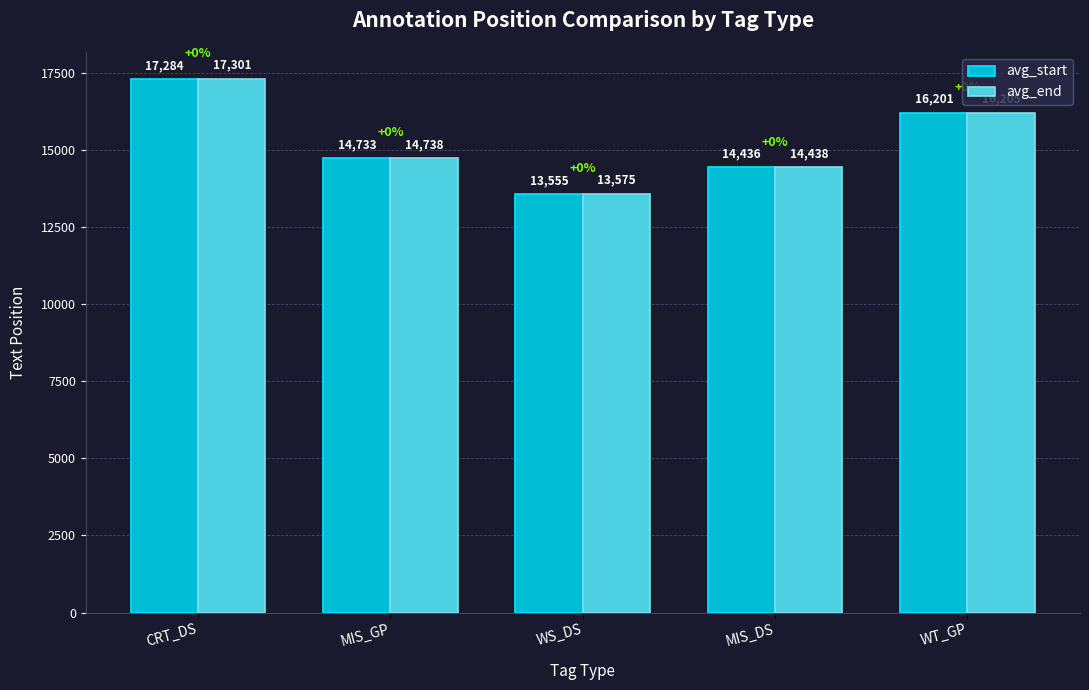

What is the spread (max minus min) of values at MIS_GP?

5